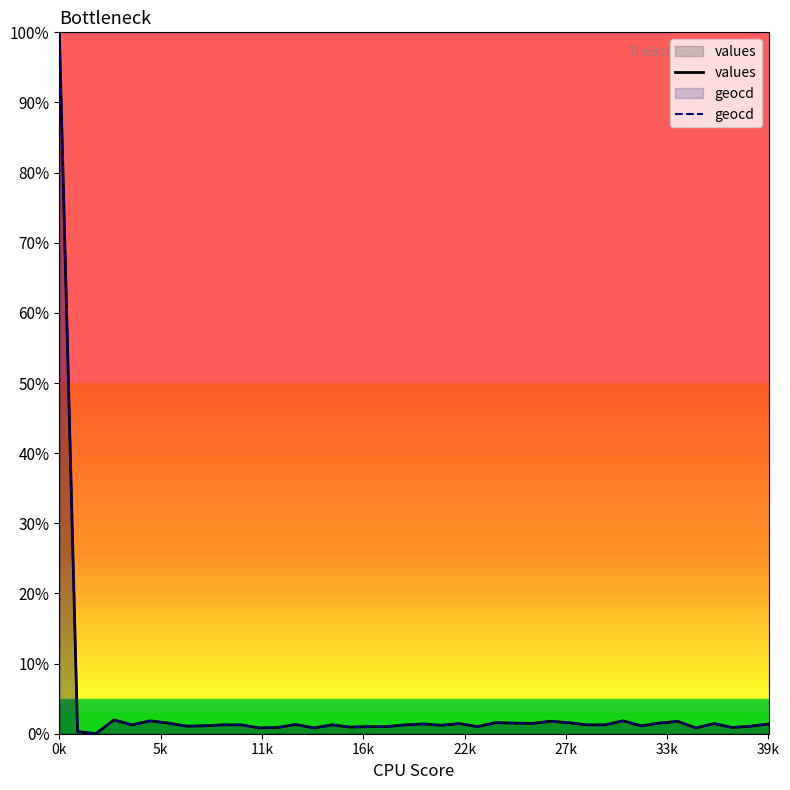

True or false: geocd has more than 2 points higher than both neighbors.

True